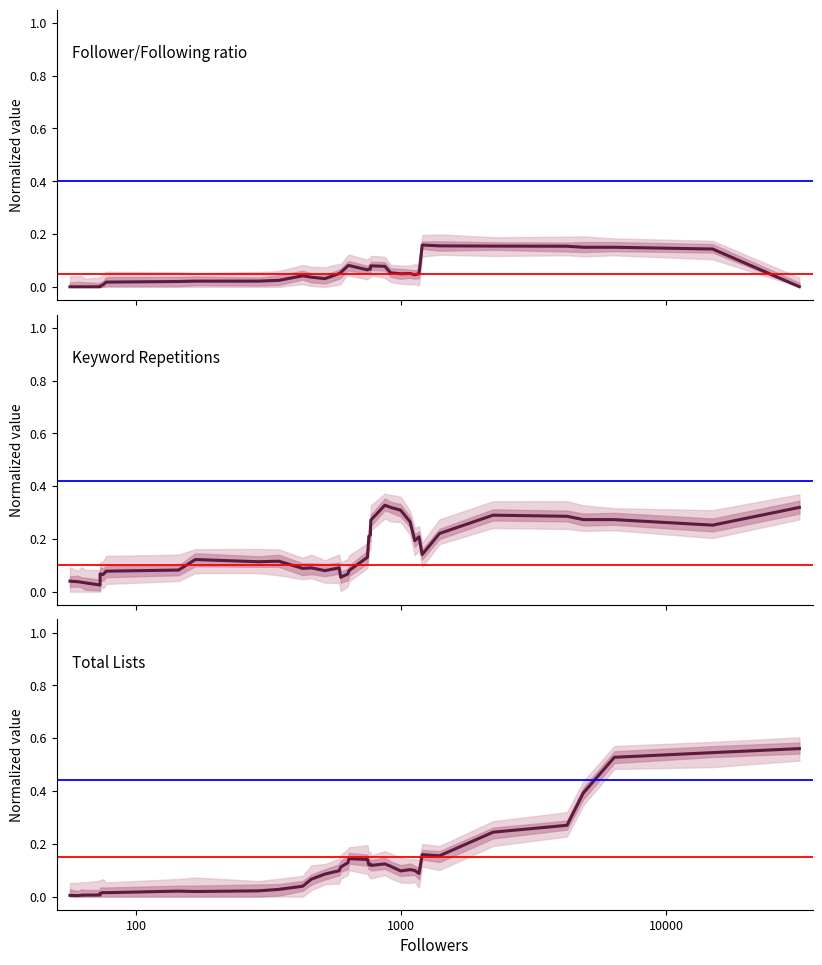

What are all the series names shown in the legend?

Follower/Following ratio, Keyword Repetitions, Total Lists